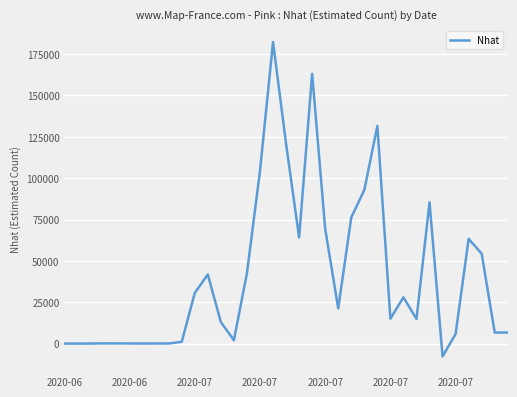

What is the greatest value displayed?

182280